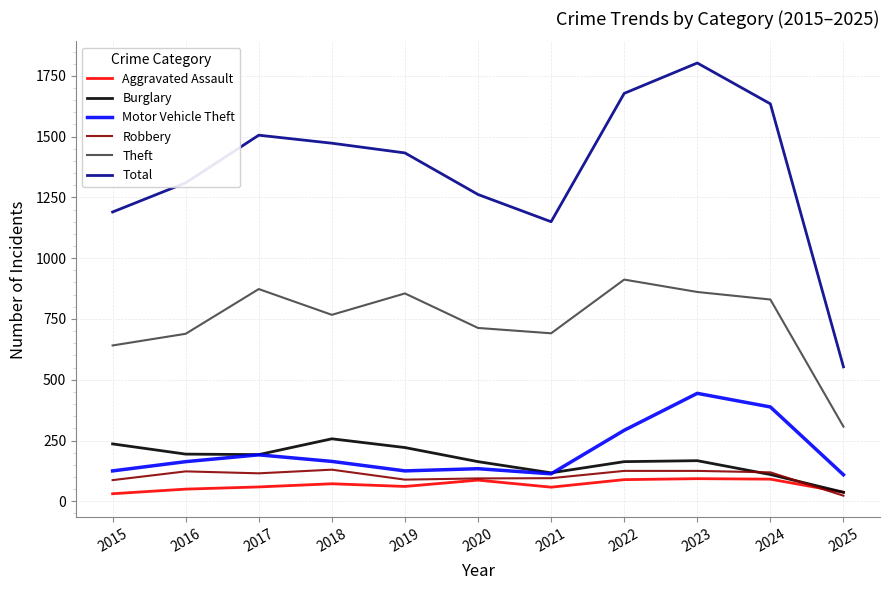

Which series has the largest total across all categories?

Total